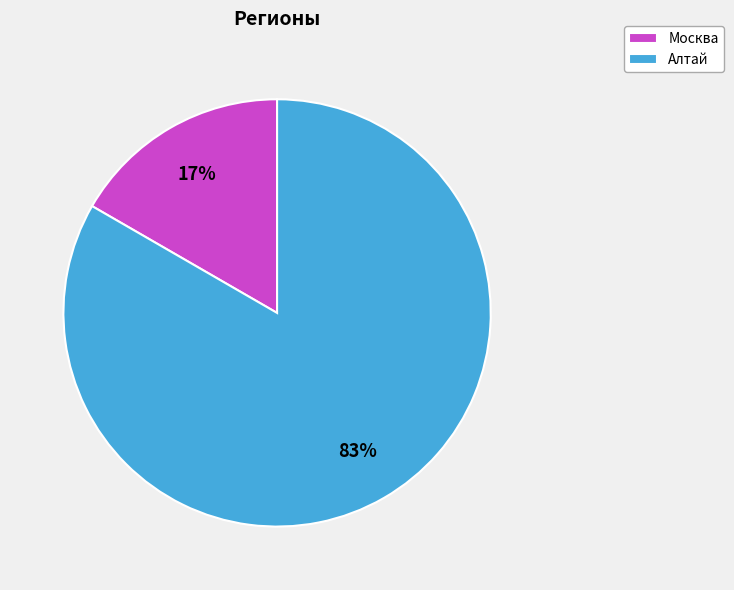

Combined, do Москва and Алтай account for over 50%?

Yes